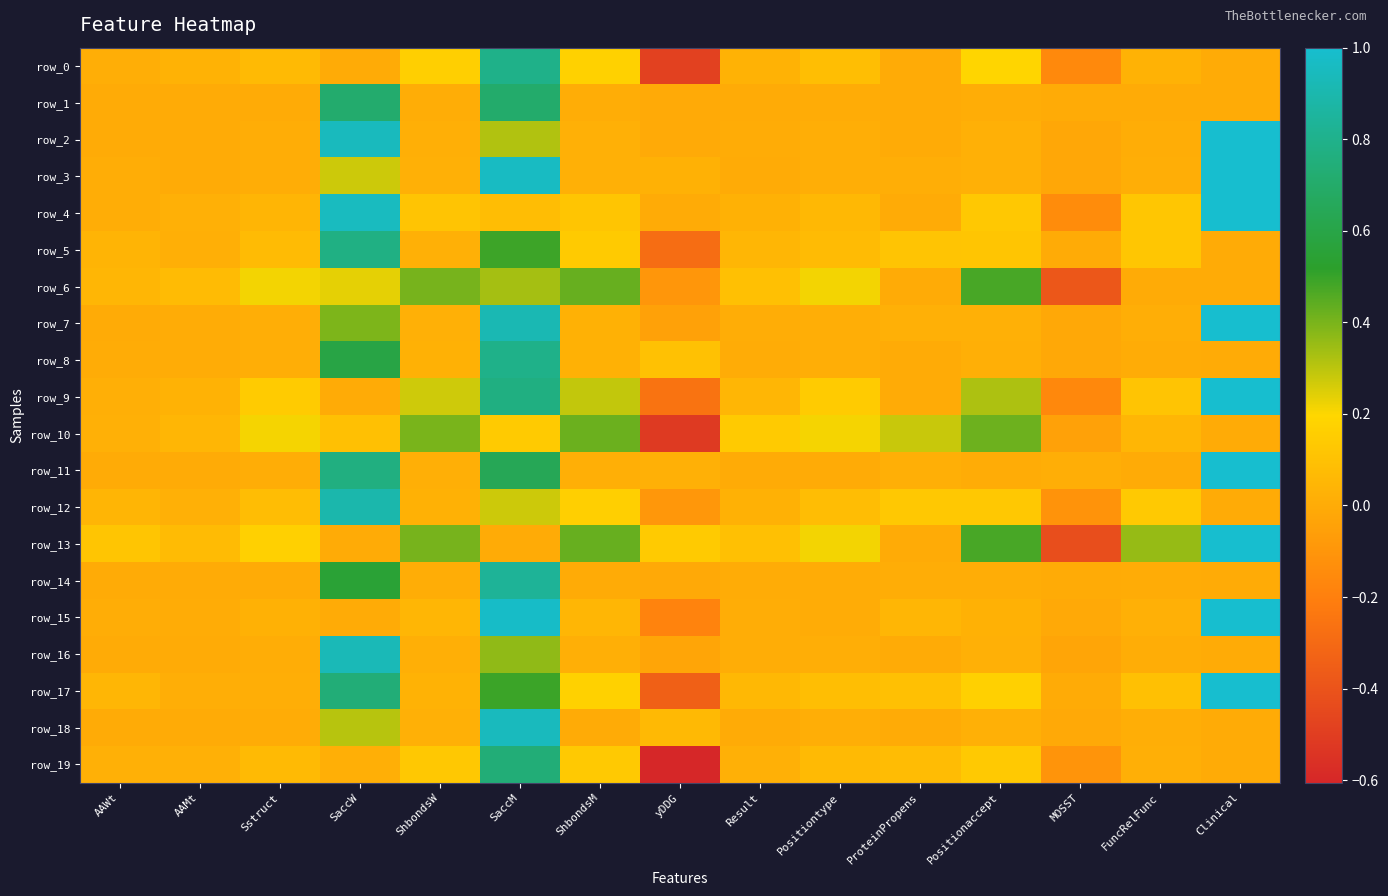

Reading right to left, list all the values displayed in this chart.

row_0: Clinical=0.0	FuncRelFunc=0.0	MOSST=-0.2	Positionaccept=0.2	ProteinPropens=0.0	Positiontype=0.1	Result=0.0	yDDG=-0.5	ShbondsM=0.2	SaccM=0.8	ShbondsW=0.2	SaccW=0.0	Sstruct=0.1	AAMt=0.0	AAWt=0.0
row_1: Clinical=0.0	FuncRelFunc=0.0	MOSST=-0.0	Positionaccept=0.0	ProteinPropens=0.0	Positiontype=0.0	Result=0.0	yDDG=-0.0	ShbondsM=0.0	SaccM=0.7	ShbondsW=0.0	SaccW=0.7	Sstruct=0.0	AAMt=0.0	AAWt=0.0
row_2: Clinical=1.0	FuncRelFunc=0.0	MOSST=-0.0	Positionaccept=0.0	ProteinPropens=0.0	Positiontype=0.0	Result=0.0	yDDG=-0.0	ShbondsM=0.0	SaccM=0.3	ShbondsW=0.0	SaccW=0.9	Sstruct=0.0	AAMt=0.0	AAWt=0.0
row_3: Clinical=1.0	FuncRelFunc=0.0	MOSST=-0.0	Positionaccept=0.0	ProteinPropens=0.0	Positiontype=0.0	Result=0.0	yDDG=0.0	ShbondsM=0.0	SaccM=1.0	ShbondsW=0.0	SaccW=0.3	Sstruct=0.0	AAMt=0.0	AAWt=0.0
row_4: Clinical=1.0	FuncRelFunc=0.1	MOSST=-0.1	Positionaccept=0.1	ProteinPropens=0.0	Positiontype=0.1	Result=0.0	yDDG=0.0	ShbondsM=0.1	SaccM=0.1	ShbondsW=0.1	SaccW=1.0	Sstruct=0.0	AAMt=0.0	AAWt=0.0
row_5: Clinical=0.0	FuncRelFunc=0.1	MOSST=0.0	Positionaccept=0.1	ProteinPropens=0.1	Positiontype=0.1	Result=0.0	yDDG=-0.3	ShbondsM=0.1	SaccM=0.5	ShbondsW=0.0	SaccW=0.8	Sstruct=0.1	AAMt=0.0	AAWt=0.0
row_6: Clinical=0.0	FuncRelFunc=0.0	MOSST=-0.4	Positionaccept=0.5	ProteinPropens=0.0	Positiontype=0.2	Result=0.1	yDDG=-0.1	ShbondsM=0.4	SaccM=0.3	ShbondsW=0.4	SaccW=0.2	Sstruct=0.2	AAMt=0.1	AAWt=0.0
row_7: Clinical=1.0	FuncRelFunc=0.0	MOSST=-0.0	Positionaccept=0.0	ProteinPropens=0.0	Positiontype=0.0	Result=0.0	yDDG=-0.0	ShbondsM=0.0	SaccM=0.9	ShbondsW=0.0	SaccW=0.4	Sstruct=0.0	AAMt=0.0	AAWt=0.0
row_8: Clinical=0.0	FuncRelFunc=0.0	MOSST=-0.0	Positionaccept=0.0	ProteinPropens=-0.0	Positiontype=0.0	Result=0.0	yDDG=0.1	ShbondsM=0.0	SaccM=0.8	ShbondsW=0.0	SaccW=0.6	Sstruct=0.0	AAMt=0.0	AAWt=0.0
row_9: Clinical=1.0	FuncRelFunc=0.1	MOSST=-0.2	Positionaccept=0.3	ProteinPropens=0.0	Positiontype=0.1	Result=0.0	yDDG=-0.3	ShbondsM=0.3	SaccM=0.8	ShbondsW=0.3	SaccW=0.0	Sstruct=0.1	AAMt=0.0	AAWt=0.0
row_10: Clinical=0.0	FuncRelFunc=0.0	MOSST=-0.0	Positionaccept=0.4	ProteinPropens=0.3	Positiontype=0.2	Result=0.1	yDDG=-0.5	ShbondsM=0.4	SaccM=0.1	ShbondsW=0.4	SaccW=0.1	Sstruct=0.2	AAMt=0.0	AAWt=0.0
row_11: Clinical=1.0	FuncRelFunc=0.0	MOSST=0.0	Positionaccept=0.0	ProteinPropens=0.0	Positiontype=0.0	Result=0.0	yDDG=0.0	ShbondsM=0.0	SaccM=0.6	ShbondsW=0.0	SaccW=0.8	Sstruct=0.0	AAMt=0.0	AAWt=0.0
row_12: Clinical=0.0	FuncRelFunc=0.1	MOSST=-0.1	Positionaccept=0.1	ProteinPropens=0.1	Positiontype=0.1	Result=0.0	yDDG=-0.1	ShbondsM=0.2	SaccM=0.3	ShbondsW=0.0	SaccW=0.9	Sstruct=0.1	AAMt=0.0	AAWt=0.0
row_13: Clinical=1.0	FuncRelFunc=0.4	MOSST=-0.4	Positionaccept=0.5	ProteinPropens=0.0	Positiontype=0.2	Result=0.1	yDDG=0.1	ShbondsM=0.4	SaccM=0.0	ShbondsW=0.4	SaccW=0.0	Sstruct=0.2	AAMt=0.1	AAWt=0.1
row_14: Clinical=0.0	FuncRelFunc=0.0	MOSST=0.0	Positionaccept=0.0	ProteinPropens=0.0	Positiontype=0.0	Result=0.0	yDDG=-0.0	ShbondsM=0.0	SaccM=0.8	ShbondsW=0.0	SaccW=0.5	Sstruct=0.0	AAMt=0.0	AAWt=0.0
row_15: Clinical=1.0	FuncRelFunc=0.0	MOSST=-0.0	Positionaccept=0.0	ProteinPropens=0.1	Positiontype=0.0	Result=0.0	yDDG=-0.2	ShbondsM=0.1	SaccM=1.0	ShbondsW=0.0	SaccW=0.0	Sstruct=0.0	AAMt=0.0	AAWt=0.0
row_16: Clinical=0.0	FuncRelFunc=0.0	MOSST=-0.0	Positionaccept=0.0	ProteinPropens=0.0	Positiontype=0.0	Result=0.0	yDDG=-0.0	ShbondsM=0.0	SaccM=0.4	ShbondsW=0.0	SaccW=0.9	Sstruct=0.0	AAMt=0.0	AAWt=0.0
row_17: Clinical=1.0	FuncRelFunc=0.1	MOSST=0.0	Positionaccept=0.2	ProteinPropens=0.1	Positiontype=0.1	Result=0.1	yDDG=-0.3	ShbondsM=0.2	SaccM=0.5	ShbondsW=0.0	SaccW=0.7	Sstruct=0.0	AAMt=0.0	AAWt=0.0
row_18: Clinical=0.0	FuncRelFunc=0.0	MOSST=-0.0	Positionaccept=0.0	ProteinPropens=0.0	Positiontype=0.0	Result=0.0	yDDG=0.1	ShbondsM=0.0	SaccM=0.9	ShbondsW=0.0	SaccW=0.3	Sstruct=0.0	AAMt=0.0	AAWt=0.0
row_19: Clinical=0.0	FuncRelFunc=0.0	MOSST=-0.1	Positionaccept=0.1	ProteinPropens=0.1	Positiontype=0.1	Result=0.0	yDDG=-0.6	ShbondsM=0.1	SaccM=0.7	ShbondsW=0.1	SaccW=0.0	Sstruct=0.1	AAMt=0.0	AAWt=0.0